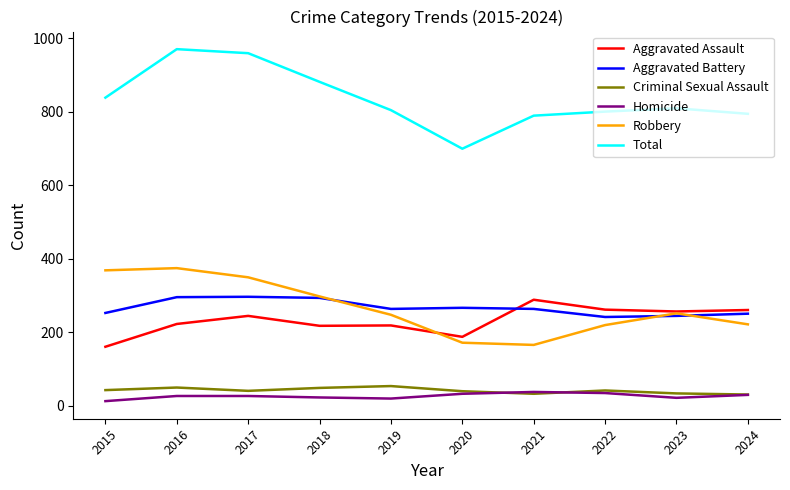

The Homicide series shows 33 at 2020. True or false?

True